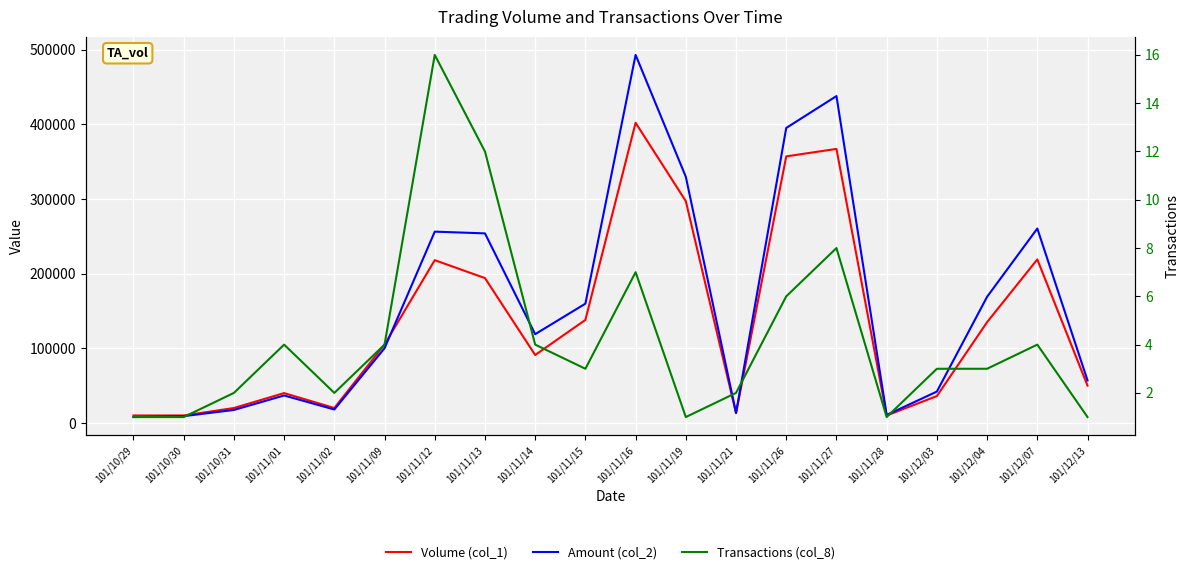

How many interior local valleys does the Volume (col_1) series have?

4